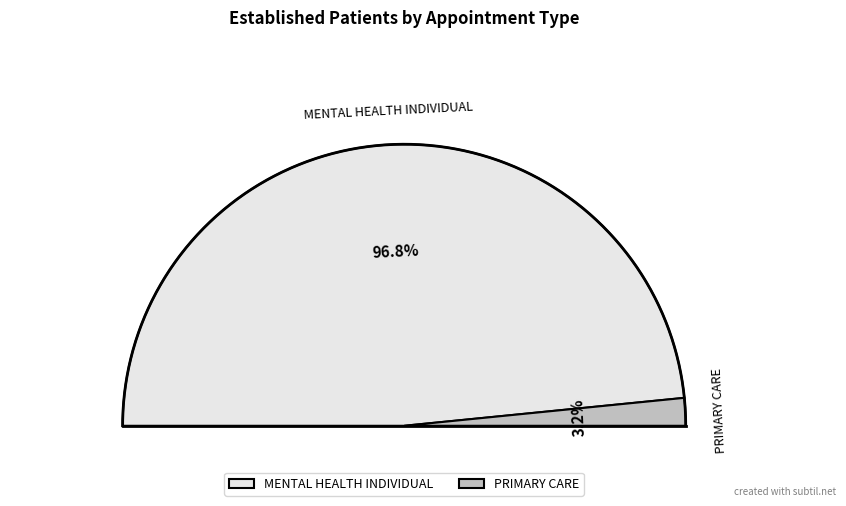

Which category has the biggest portion of the pie?

MENTAL HEALTH INDIVIDUAL